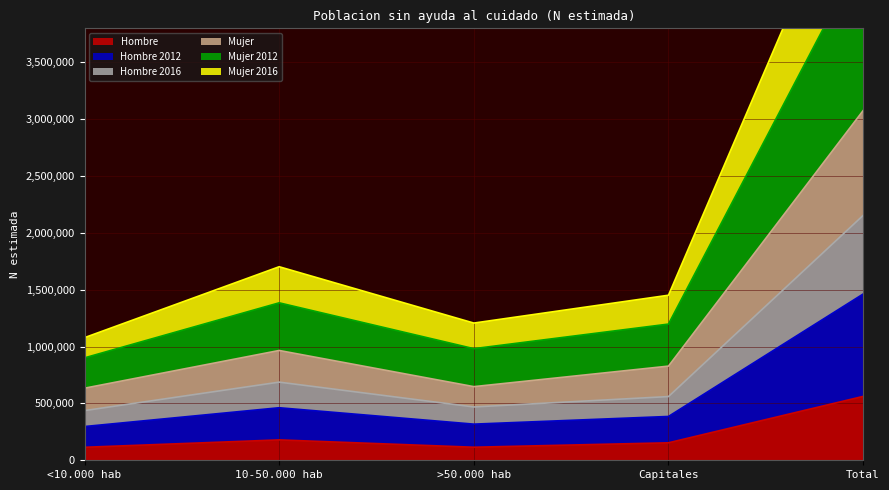

What is the label of the 4th point from the right?

10-50.000 hab